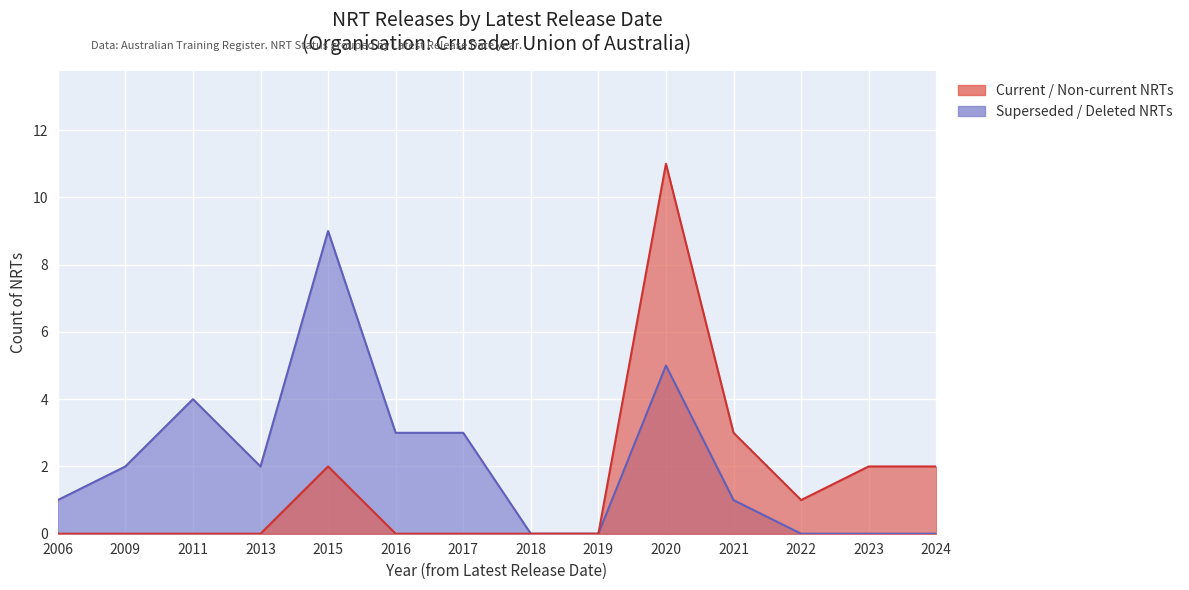

At which category does Current / Non-current NRTs reach its first local peak?

2015